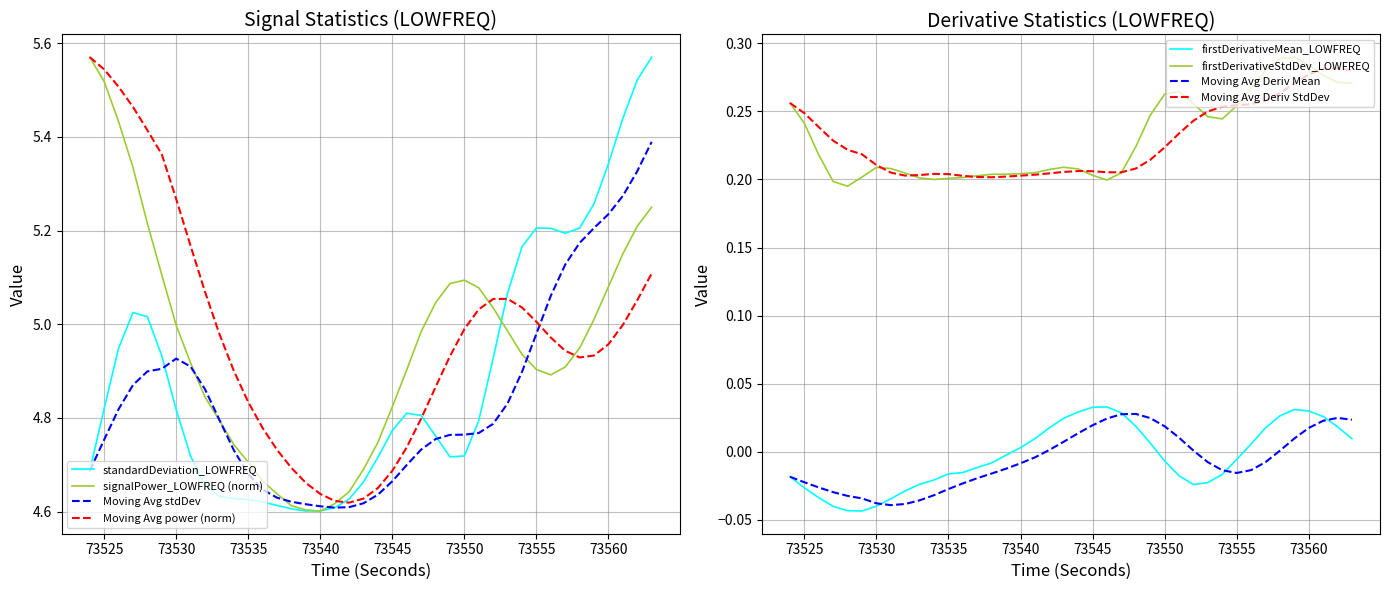

What is the sum of all signalPower_LOWFREQ values?

198.3